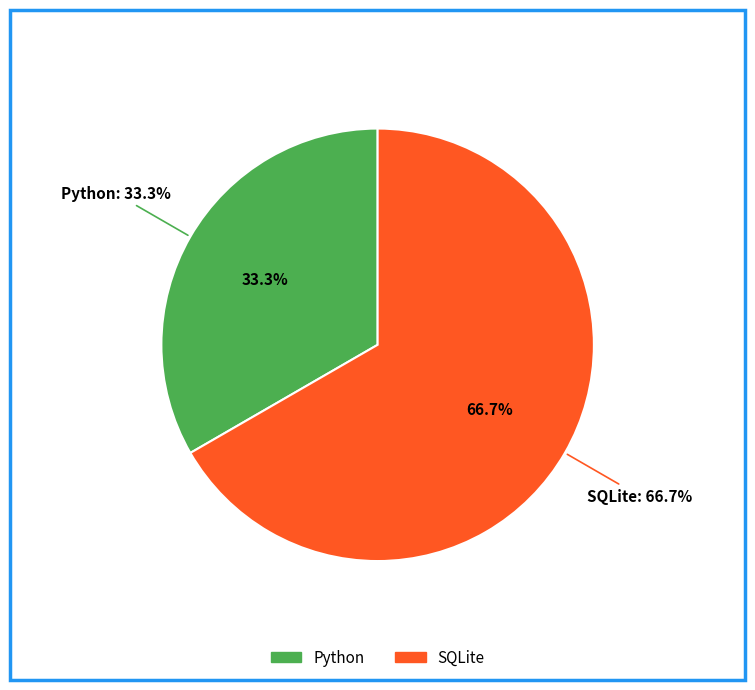

What portion of the pie excludes SQLite?

33.3%